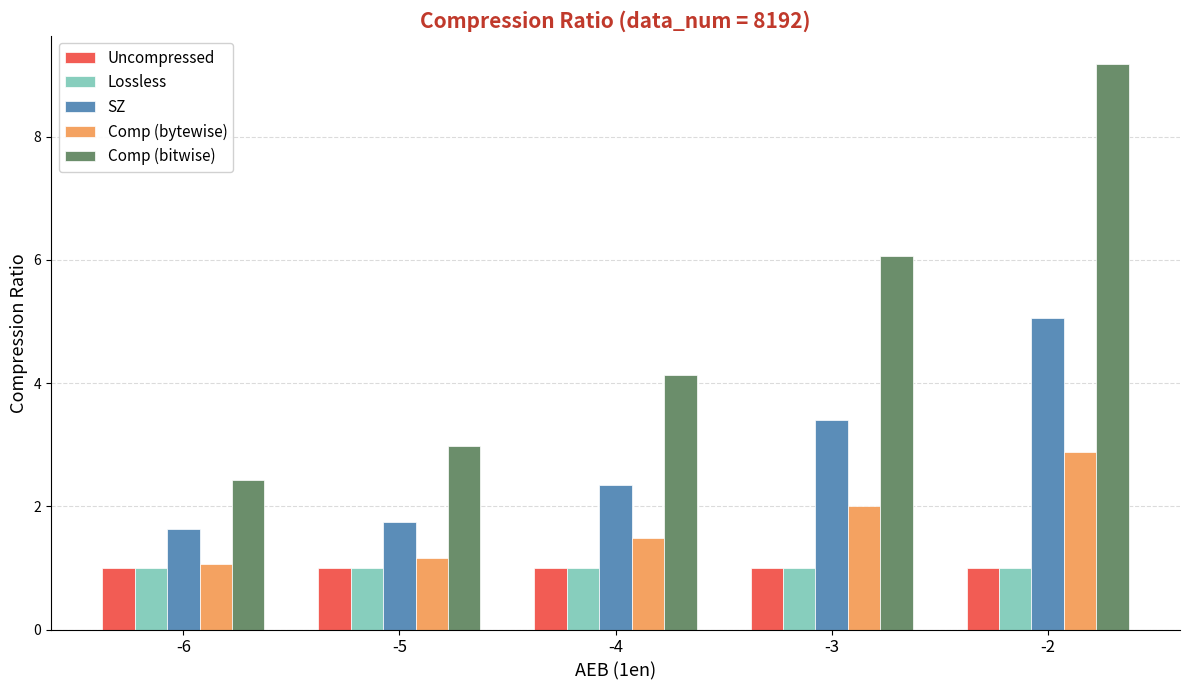

What is the difference between the maximum and minimum values in the SZ series?

3.4